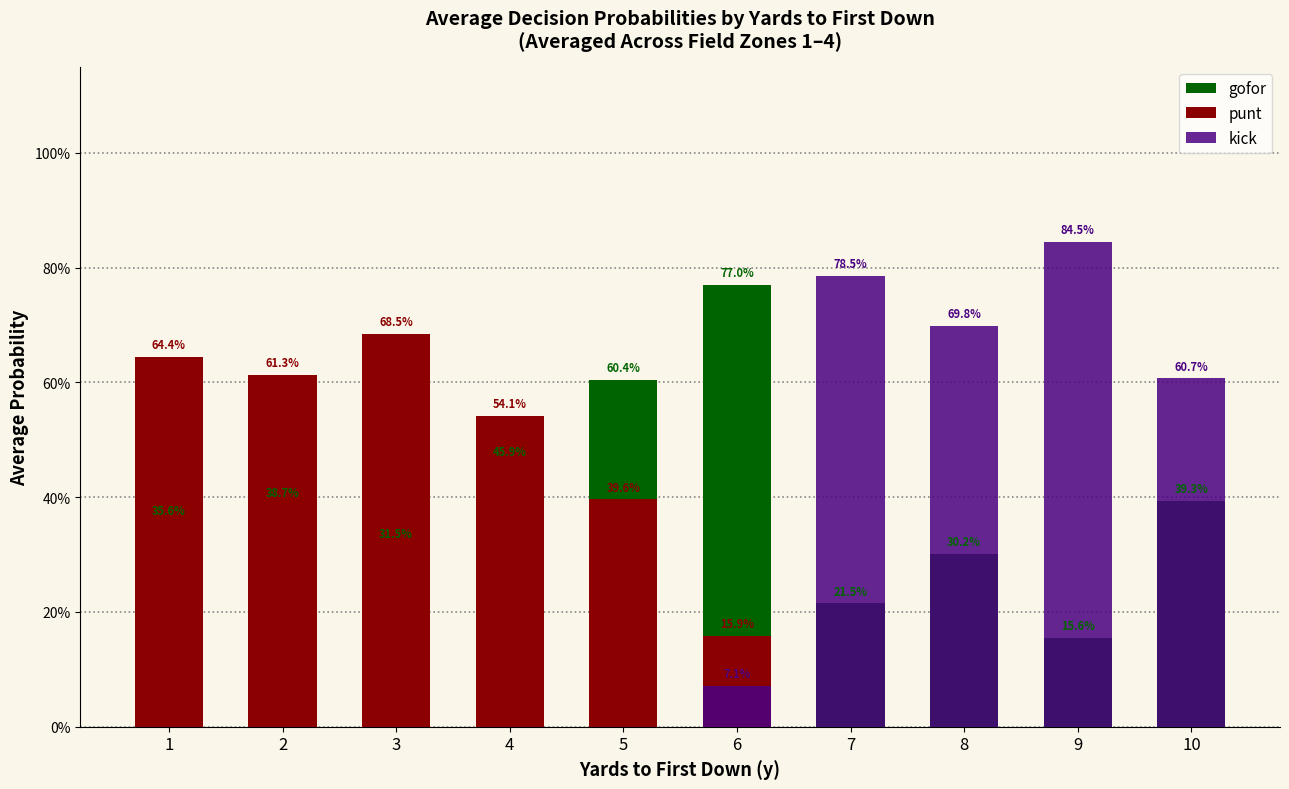

The kick series shows 0.0 at 3. True or false?

True